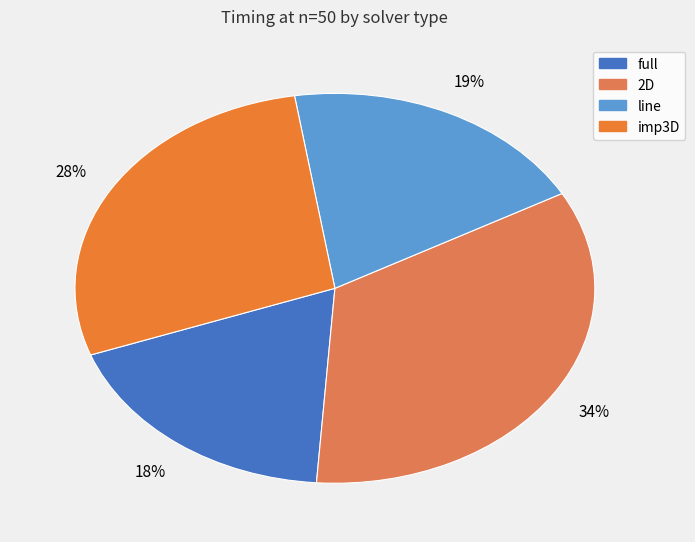

Does line represent more than half of the total?

No